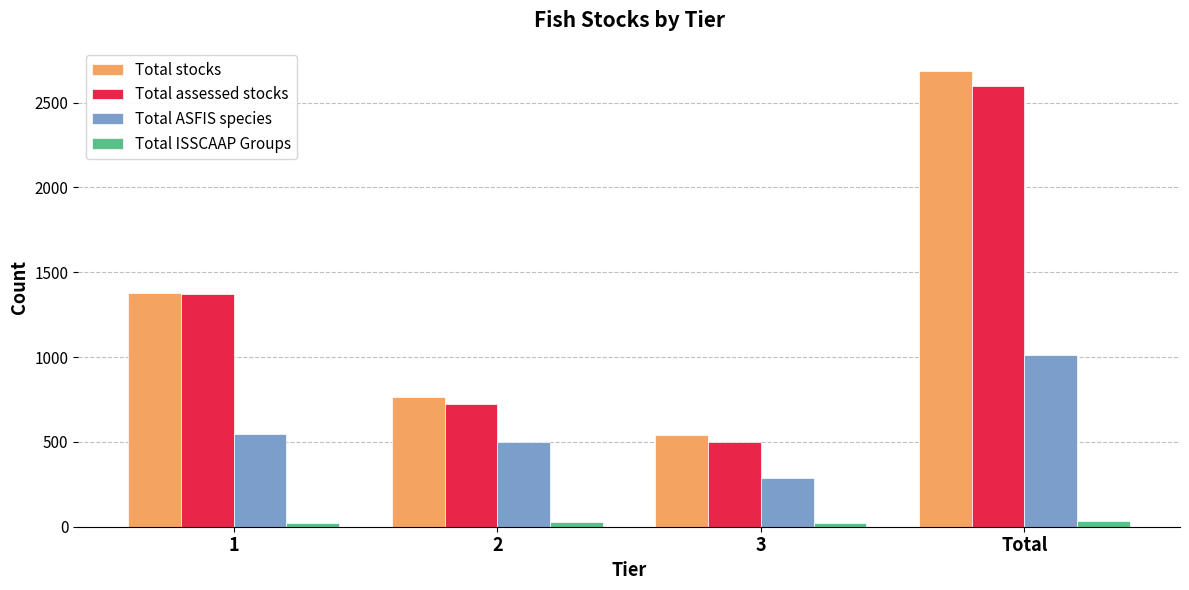

What is the label of the 2nd bar from the right?

3